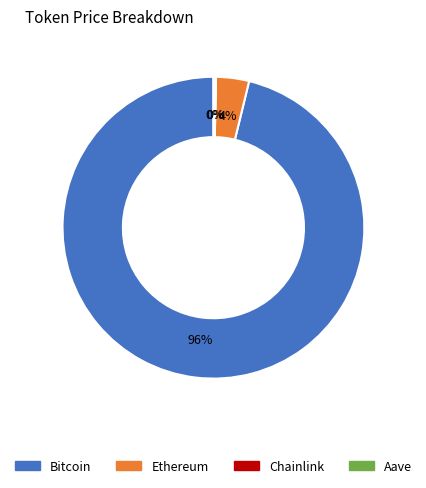

True or false: Bitcoin accounts for 90% of the total.

False